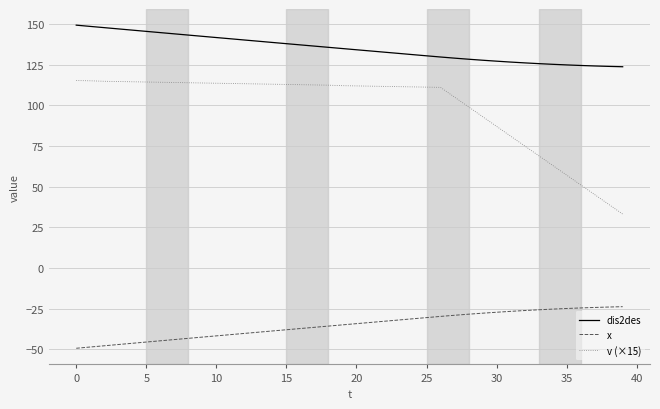

Which series has the widest spread of values?

v (×15)